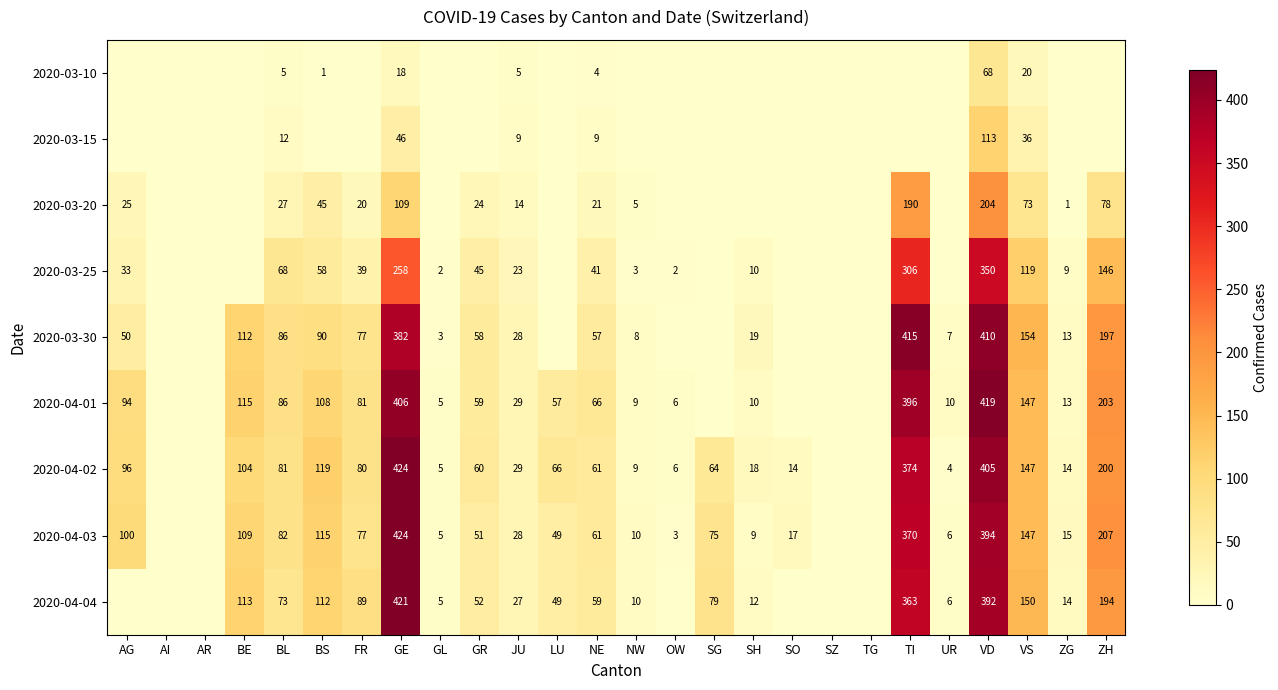

What is the sum of all 2020-03-15 values?

225